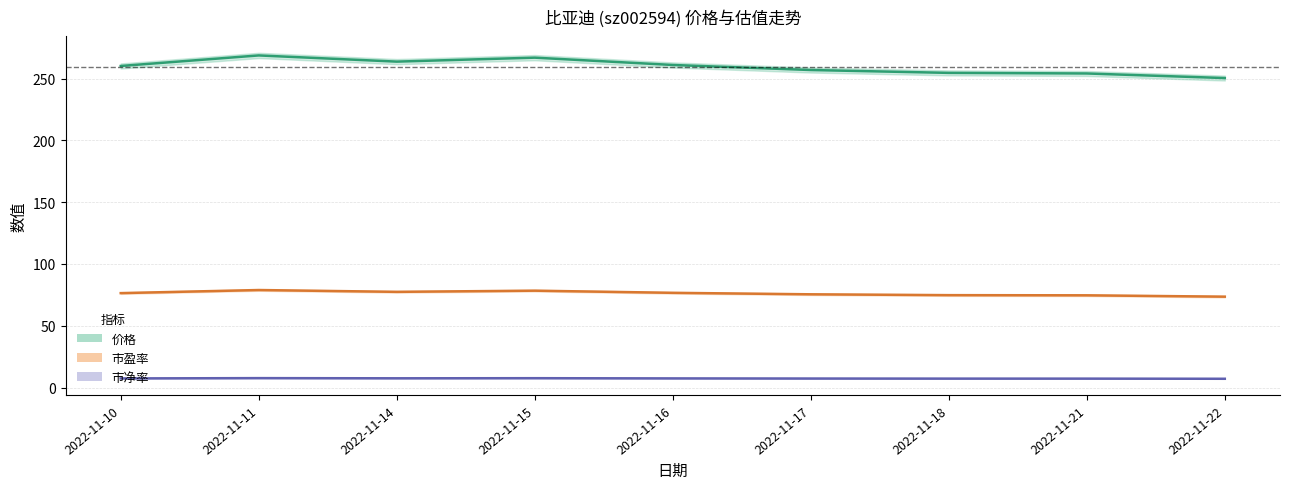

Reading left to right, extract all data points from this chart.

价格: 2022-11-10=260.3	2022-11-11=268.8	2022-11-14=263.8	2022-11-15=267.0	2022-11-16=261.1	2022-11-17=257.0	2022-11-18=254.7	2022-11-21=254.2	2022-11-22=250.5
市盈率: 2022-11-10=76.4	2022-11-11=78.9	2022-11-14=77.5	2022-11-15=78.4	2022-11-16=76.7	2022-11-17=75.5	2022-11-18=74.8	2022-11-21=74.7	2022-11-22=73.6
市净率: 2022-11-10=7.4	2022-11-11=7.6	2022-11-14=7.5	2022-11-15=7.6	2022-11-16=7.4	2022-11-17=7.3	2022-11-18=7.2	2022-11-21=7.2	2022-11-22=7.1